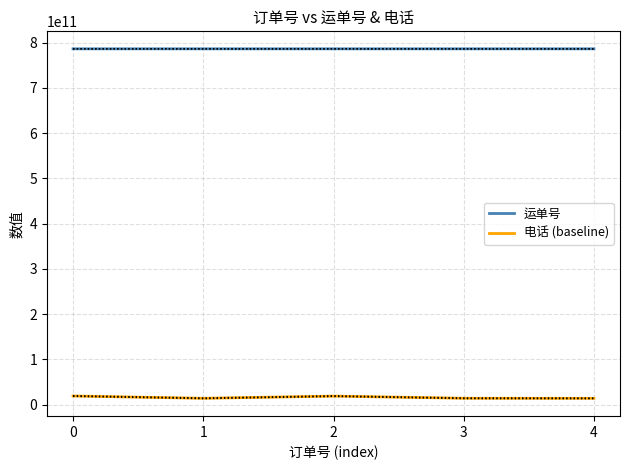

What is the lowest value of the 运单号 series?

786127418597